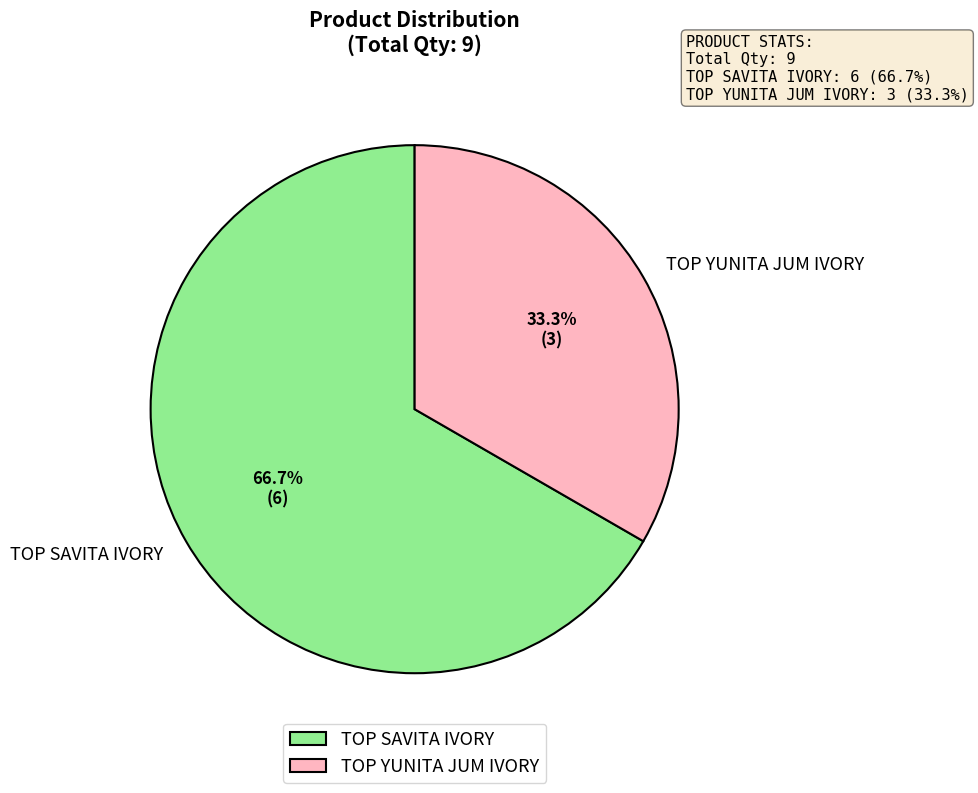

Which category accounts for the majority?

TOP SAVITA IVORY